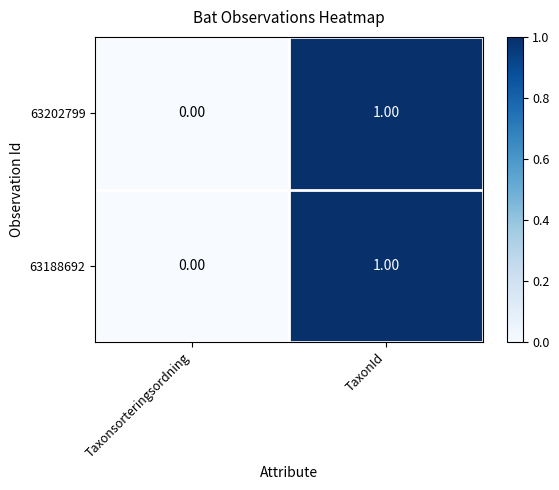

At which category is the sum across all series the highest?

TaxonId